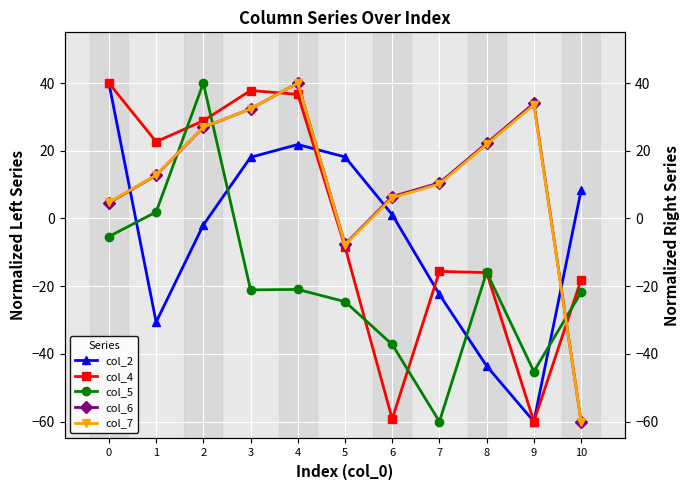

What is the greatest value displayed?

40.0